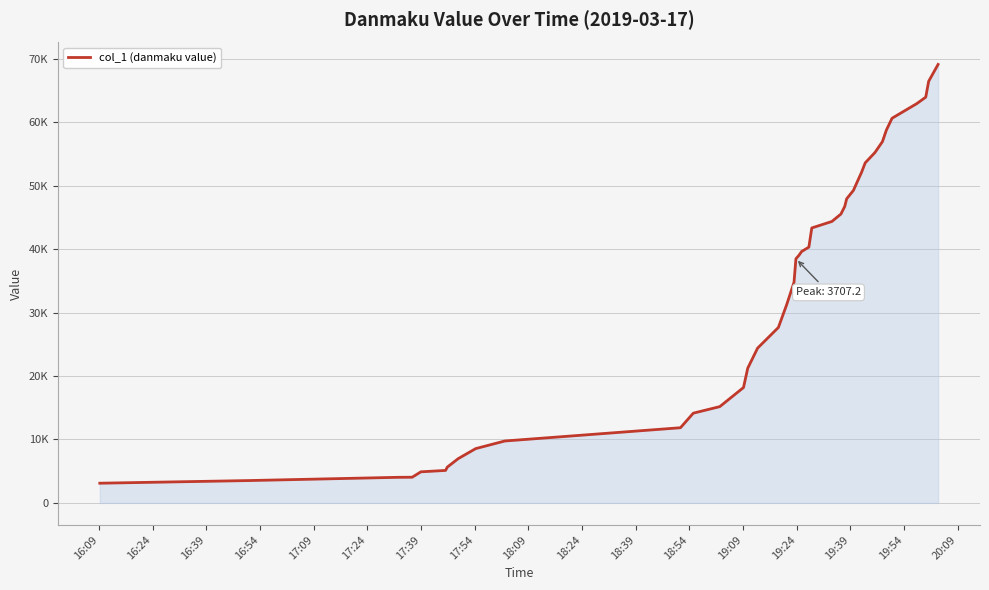

Is this an area chart (filled region under the line)?

Yes